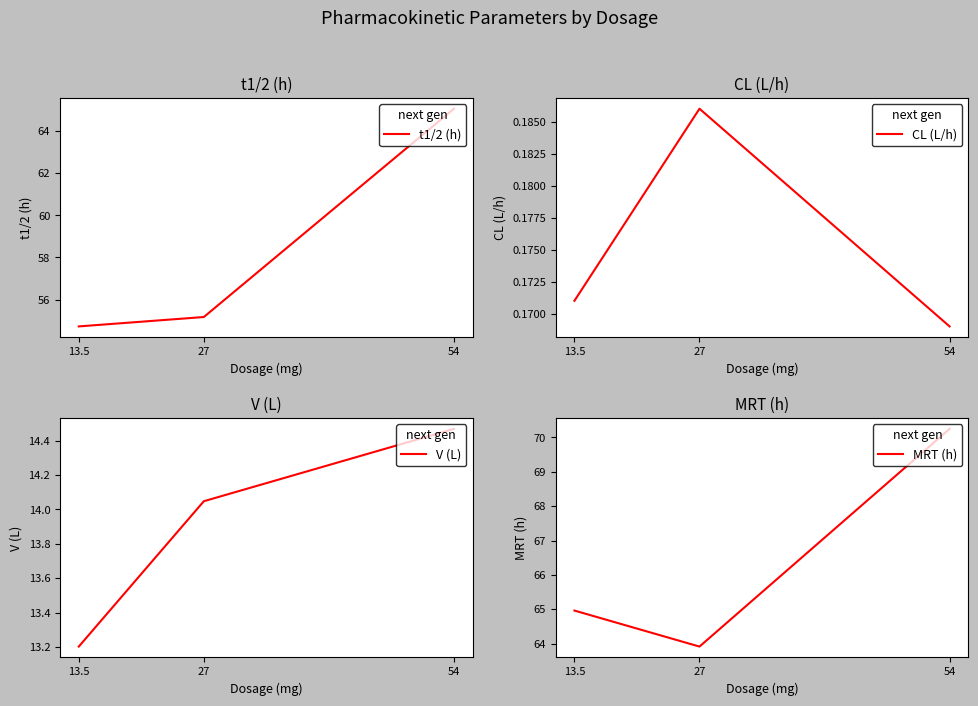

Reading left to right, extract all data points from this chart.

t1/2 (h): 13.5=54.7	27=55.2	54=65.1
CL (L/h): 13.5=0.2	27=0.2	54=0.2
V (L): 13.5=13.2	27=14.0	54=14.5
MRT (h): 13.5=65.0	27=63.9	54=70.2